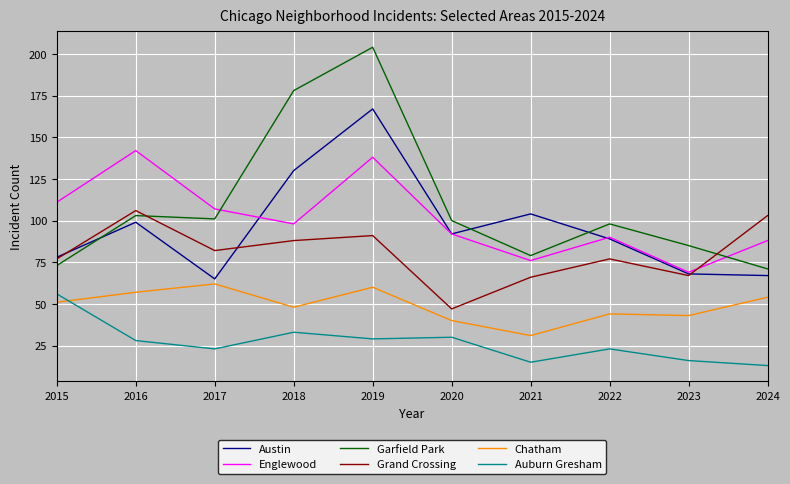

How many interior local peaks does the Englewood series have?

3